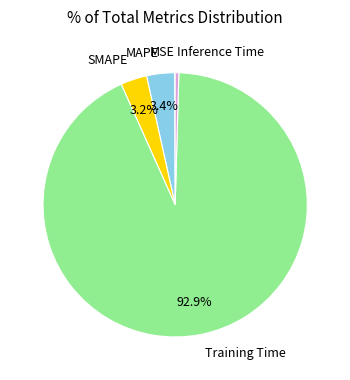

To the nearest percent, what is the average slice percentage?

20%